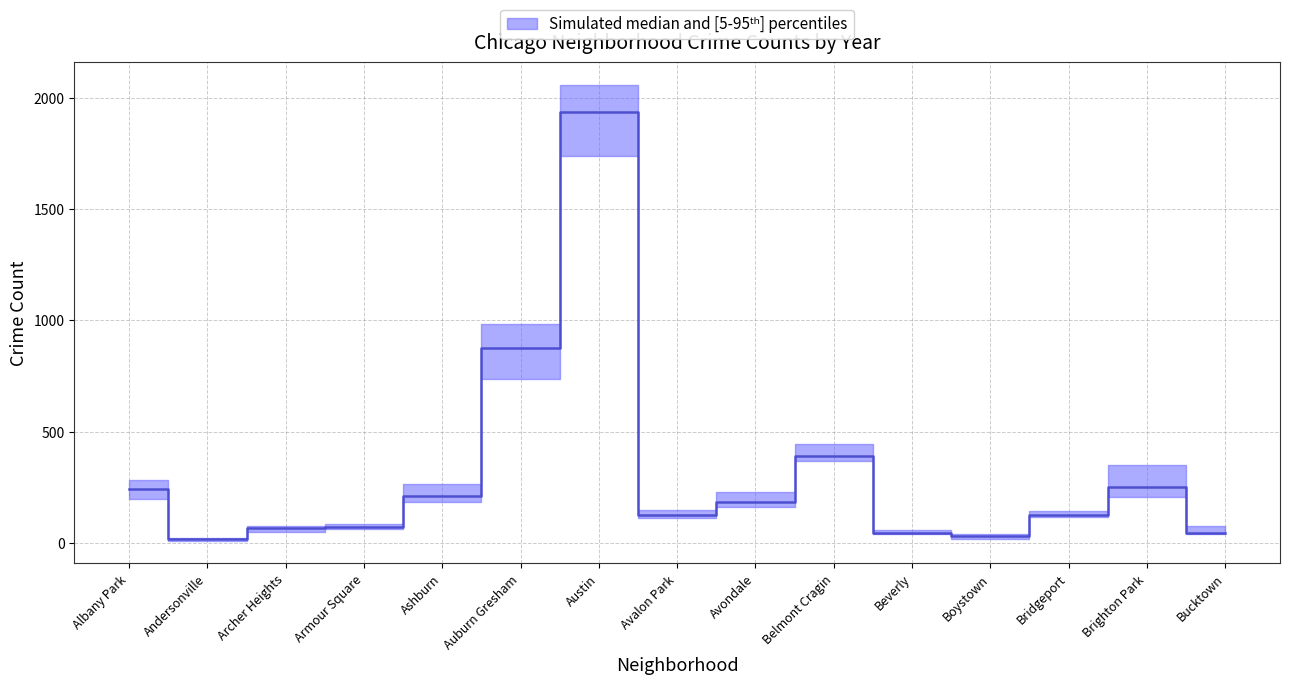

What is the difference between the maximum and second lowest values in the 2020 series?

1945